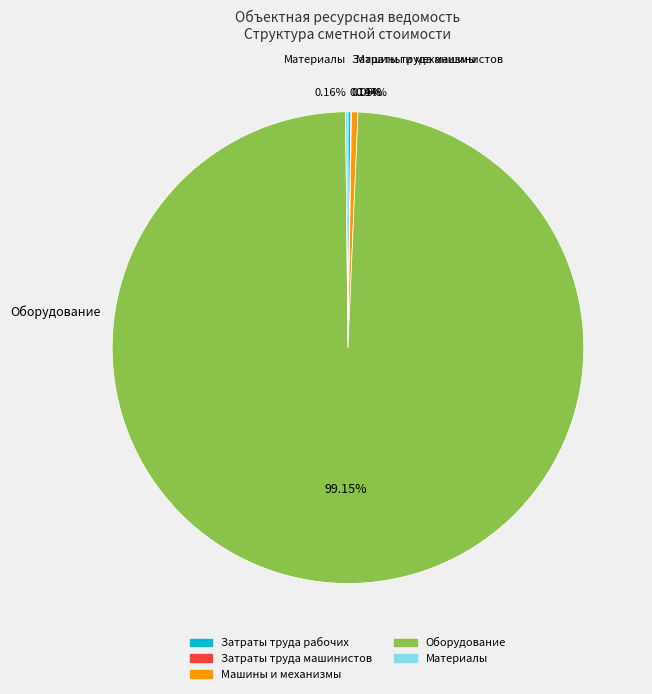

Which slice is the largest?

Оборудование